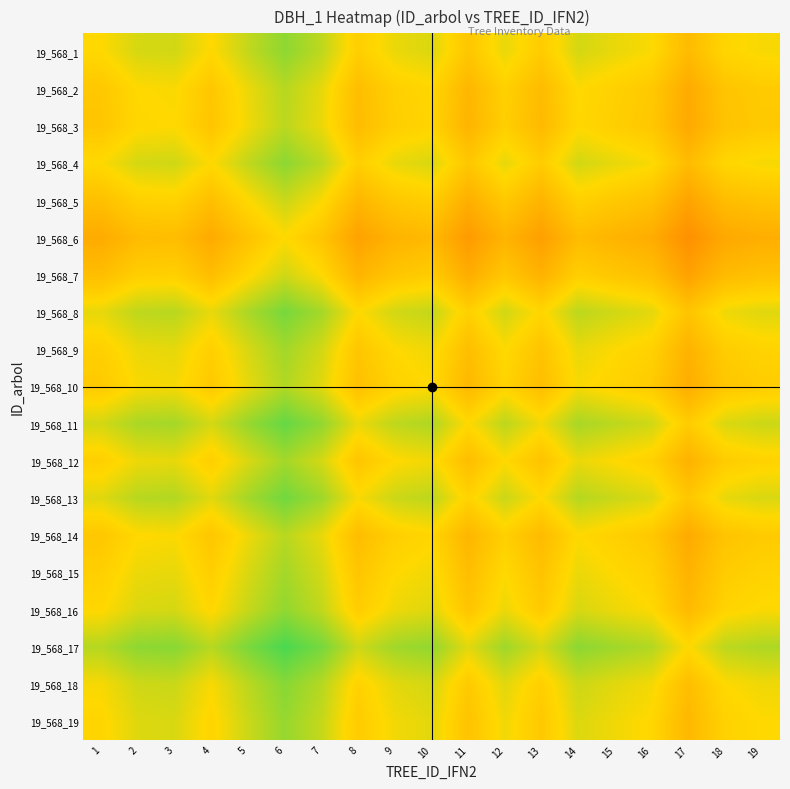

At which category is the sum across all series the highest?

6